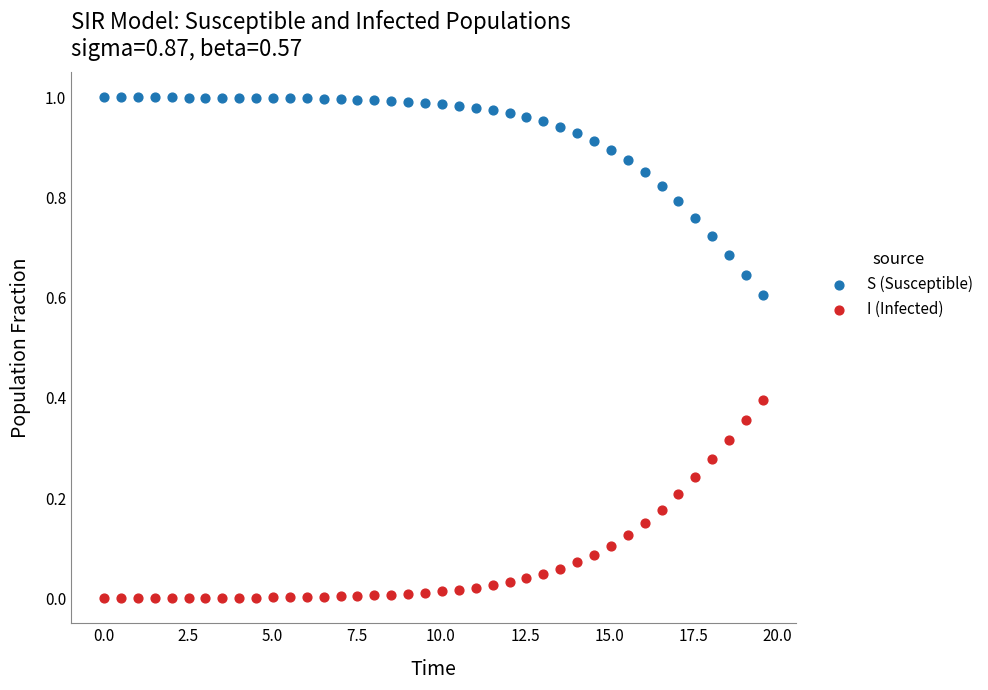

Across all data points, what is the range of X values (max minus min)?

19.6